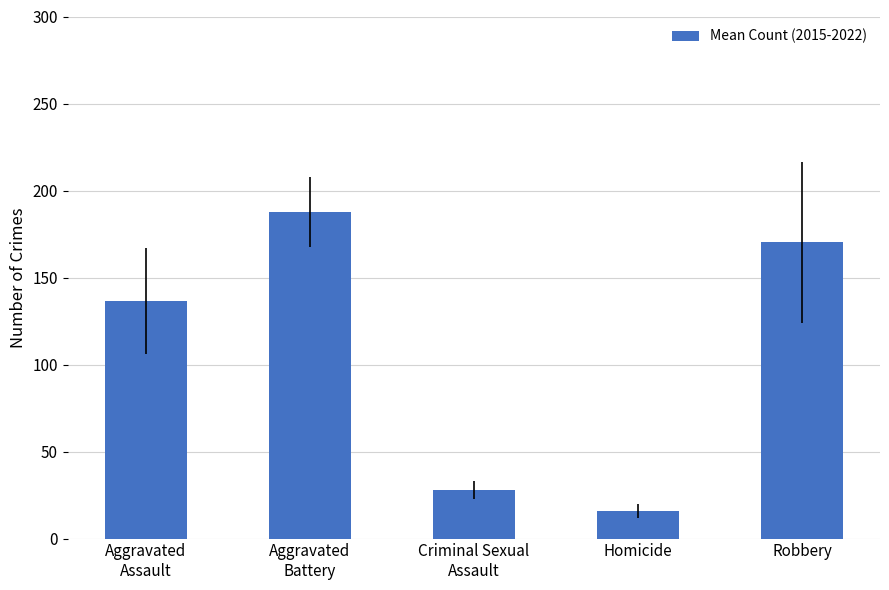

Between Criminal Sexual
Assault and Homicide, which is larger?

Criminal Sexual
Assault